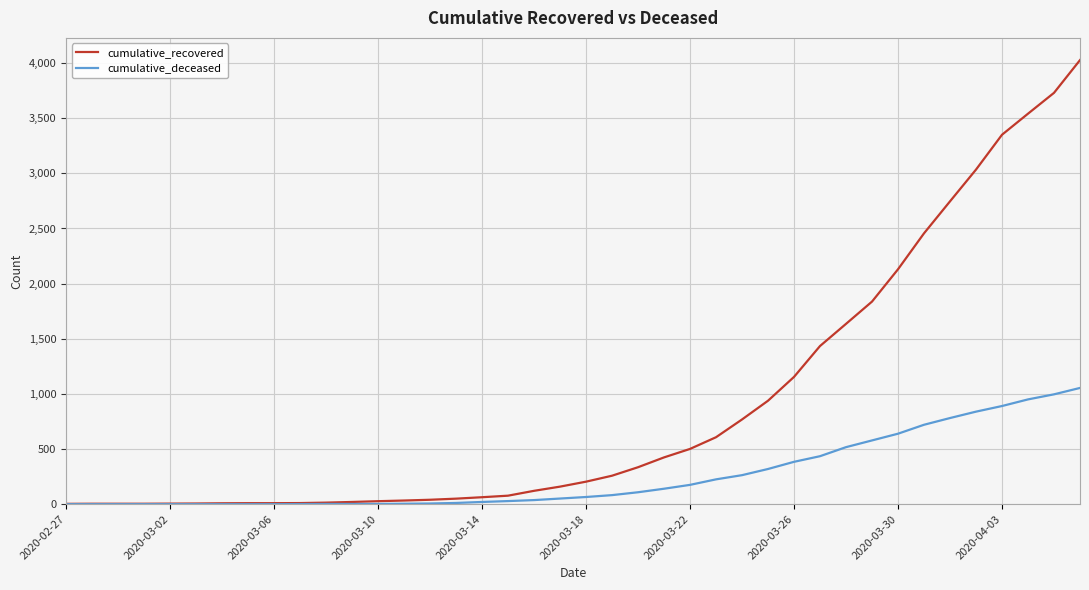

Which series has the widest spread of values?

cumulative_recovered